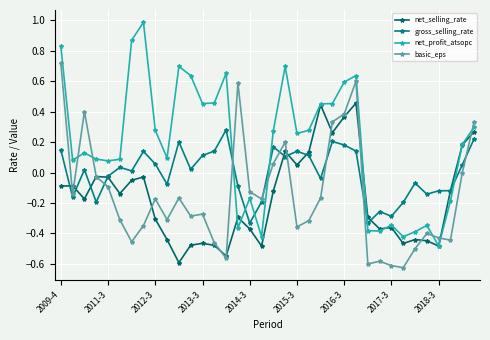

Does the chart have visible grid lines?

Yes